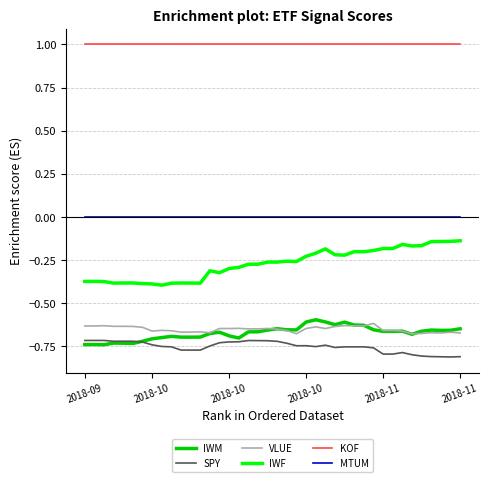

Which series has the largest range (max minus min)?

IWF